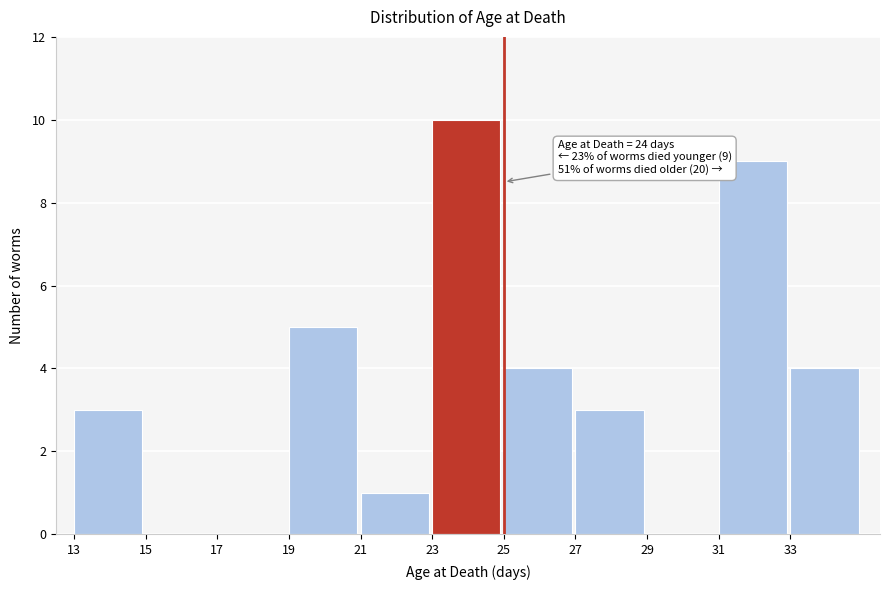

Which range on the x-axis has the tallest bar?

23 to 25